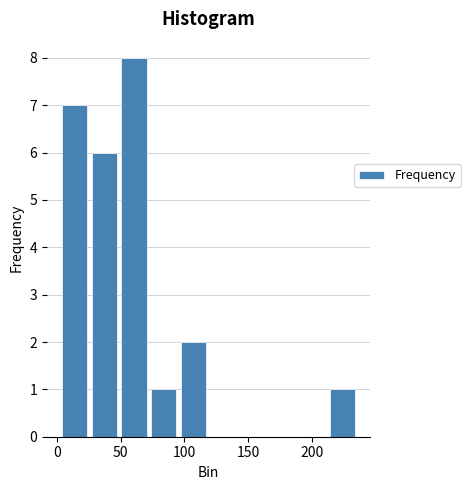

Reading left to right, list every bar in this chart as the range it spans on the x-axis followed by its height. Neither the bar edges nor the heights are printed on the chart, so give them approximately, as read against the axes.

0 to 25: 7
25 to 50: 6
50 to 70: 8
70 to 95: 1
95 to 120: 2
120 to 140: 0
140 to 165: 0
165 to 190: 0
190 to 215: 0
215 to 235: 1